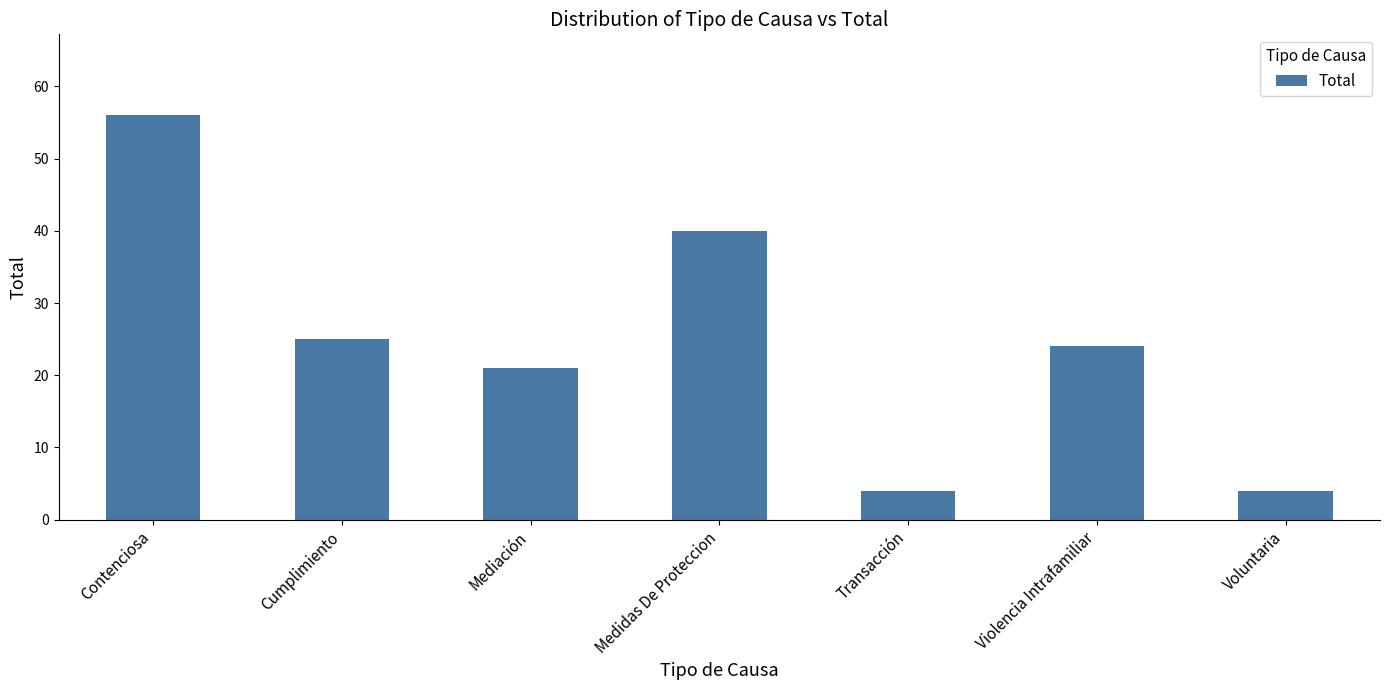

The chart shows a value of 13 at Mediación. True or false?

False